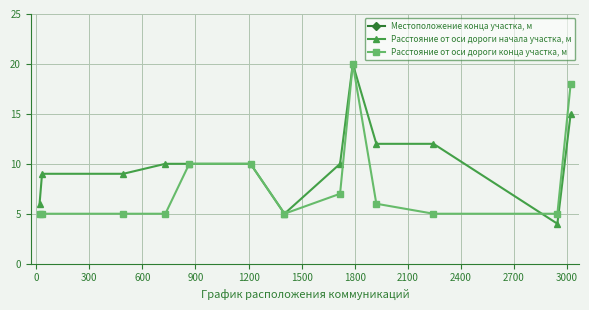

What is the minimum value for Расстояние от оси дороги конца участка, м?

5